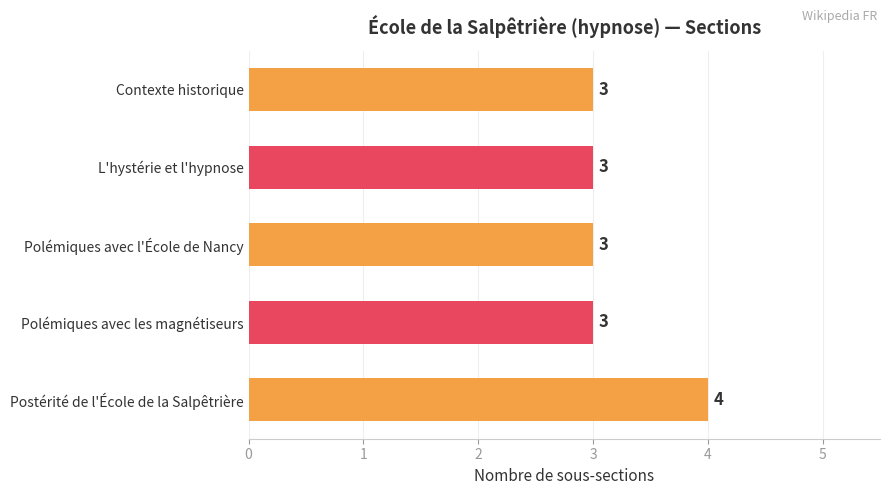

What is the smallest value displayed?

3